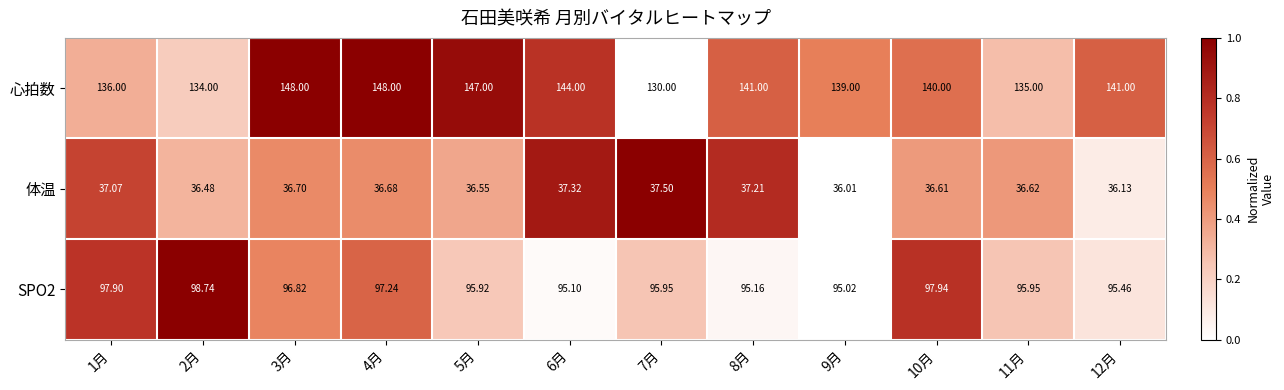

Which series has the largest total across all categories?

心拍数